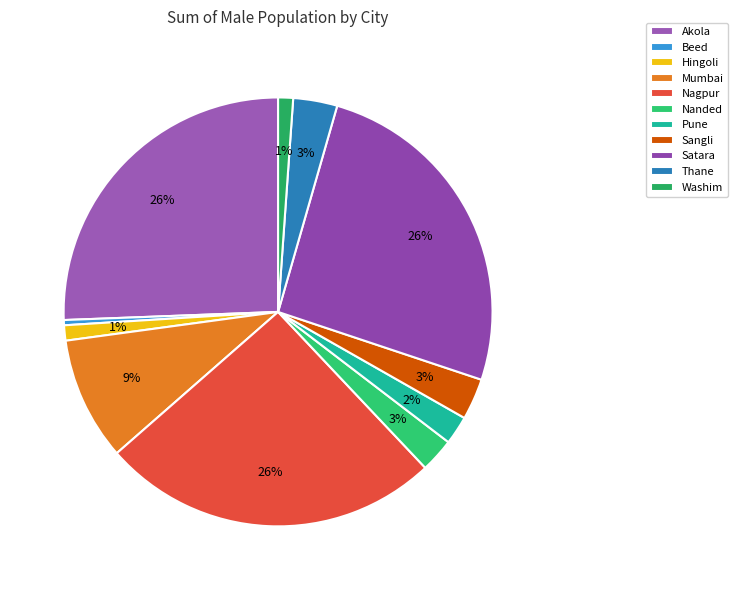

What percentage is the Thane slice, to the nearest percent?

3%